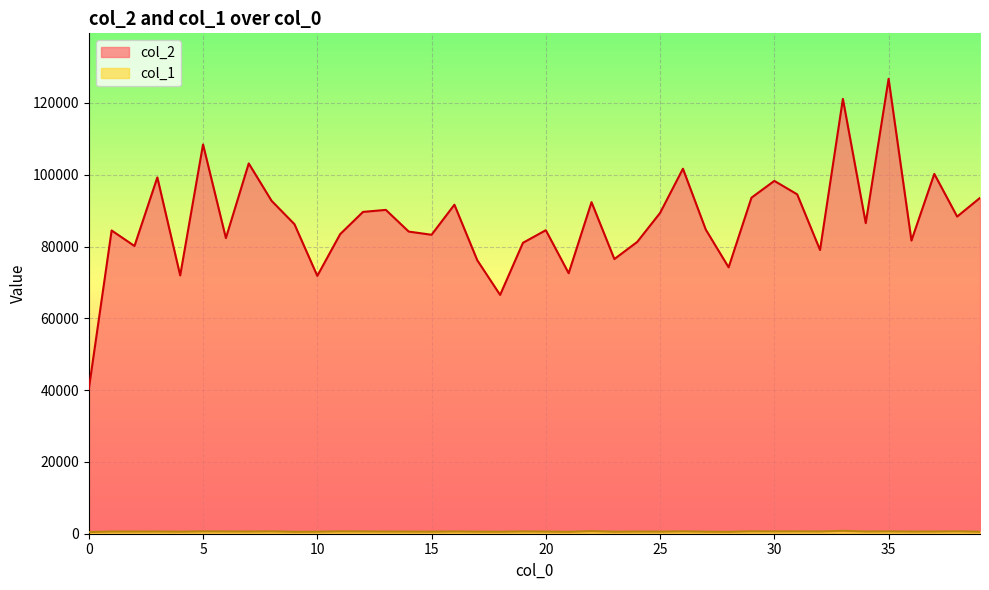

What value does the col_1 series have at 22?

721